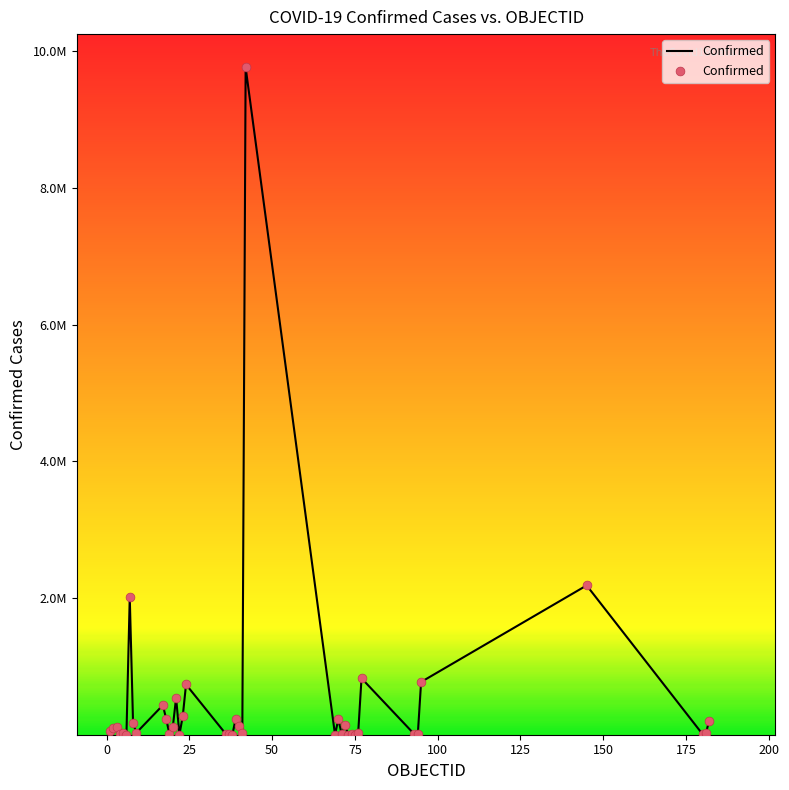

Is this an area chart (filled region under the line)?

No